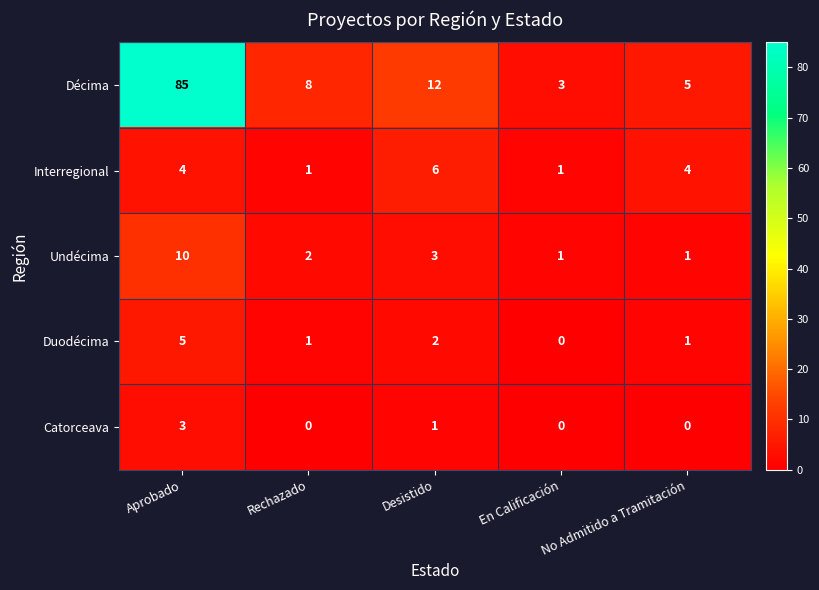

Count the number of data series in this chart.

5